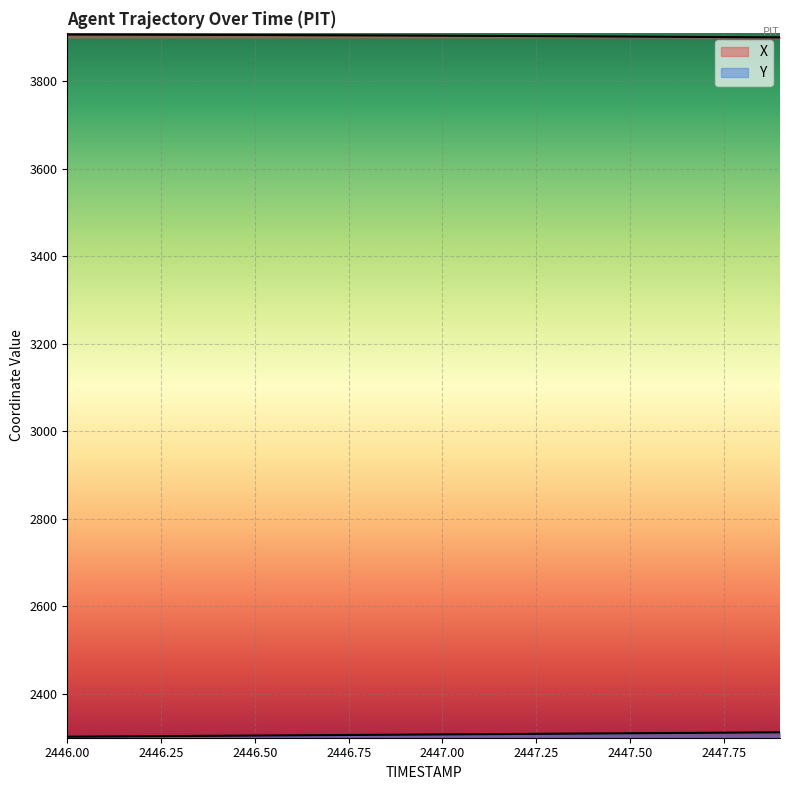

True or false: Y and X cross at least once.

False